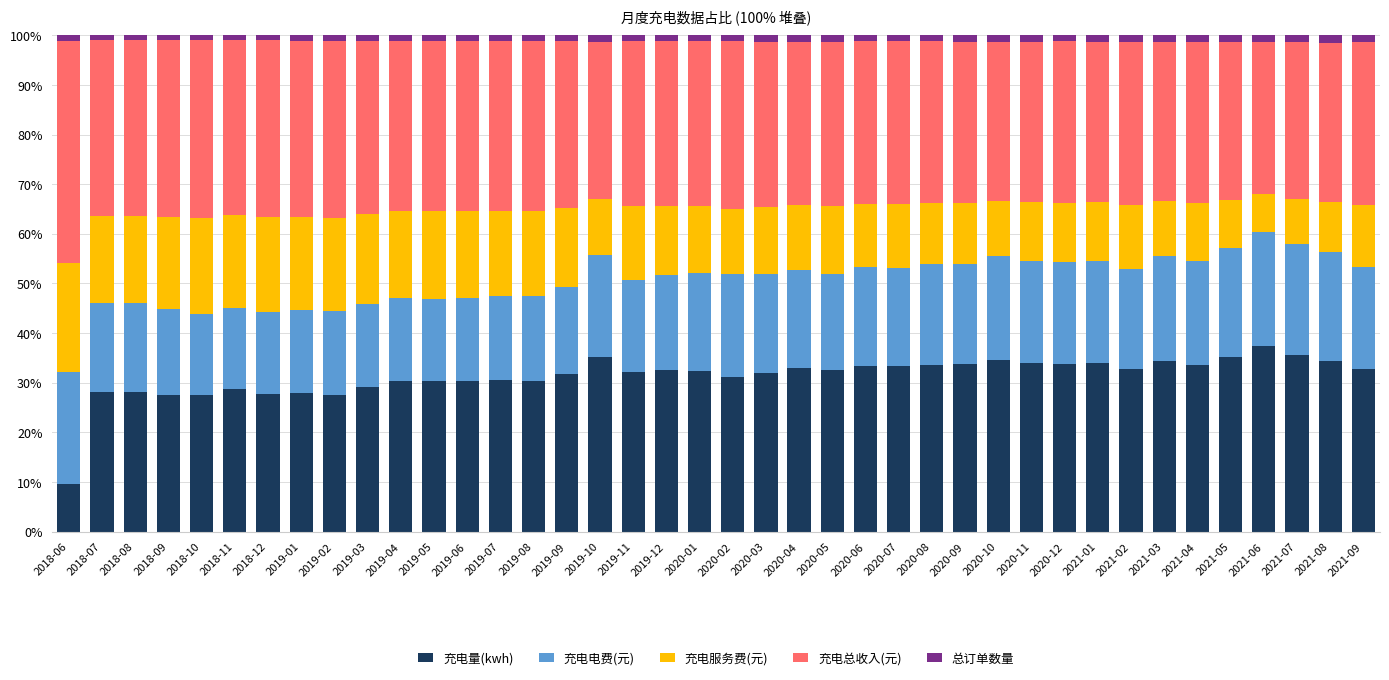

Does the chart contain any negative values?

No